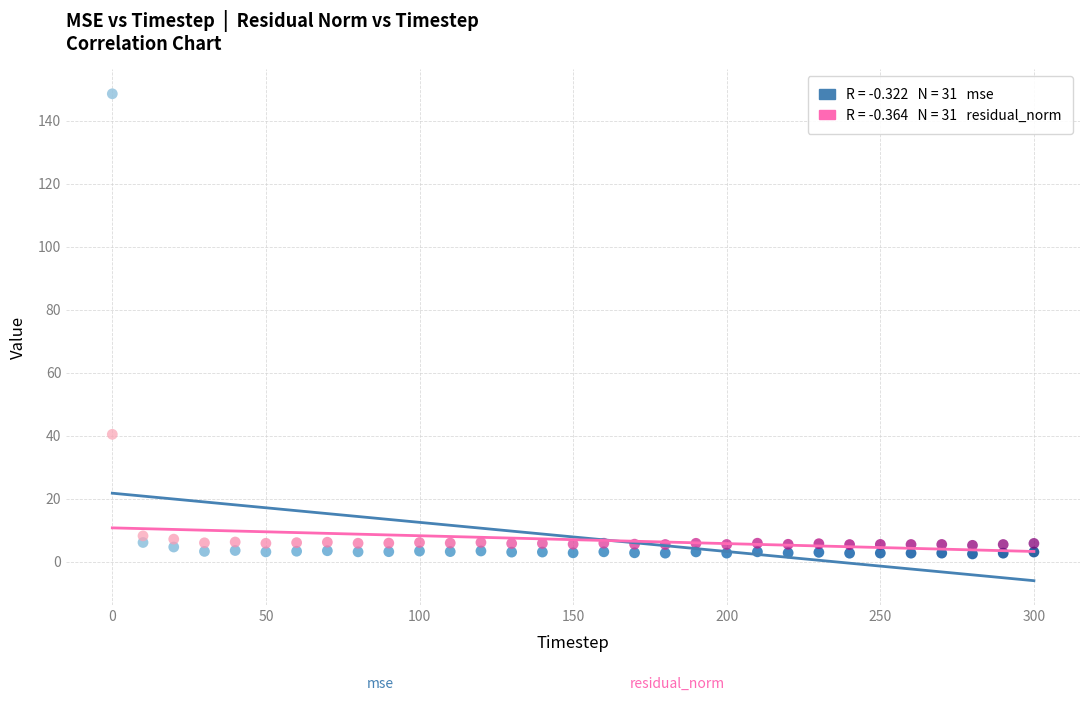

Across all data points, what is the range of Y values (max minus min)?

146.2